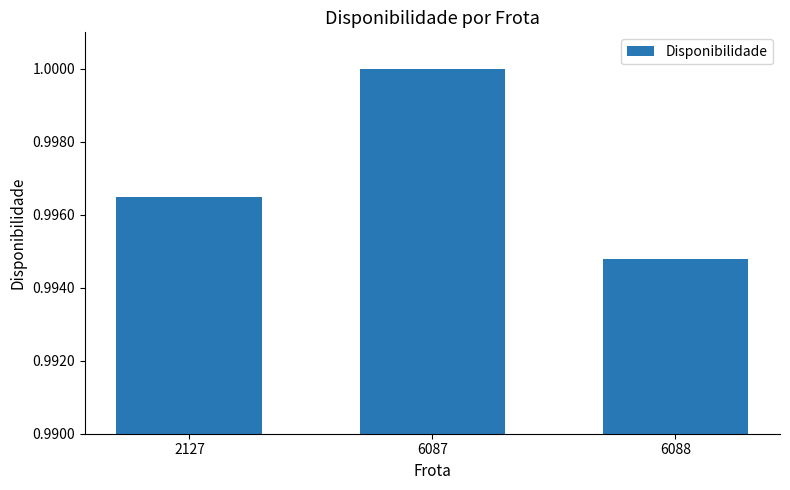

What is the sum of the values at 6088 and 2127?

2.0